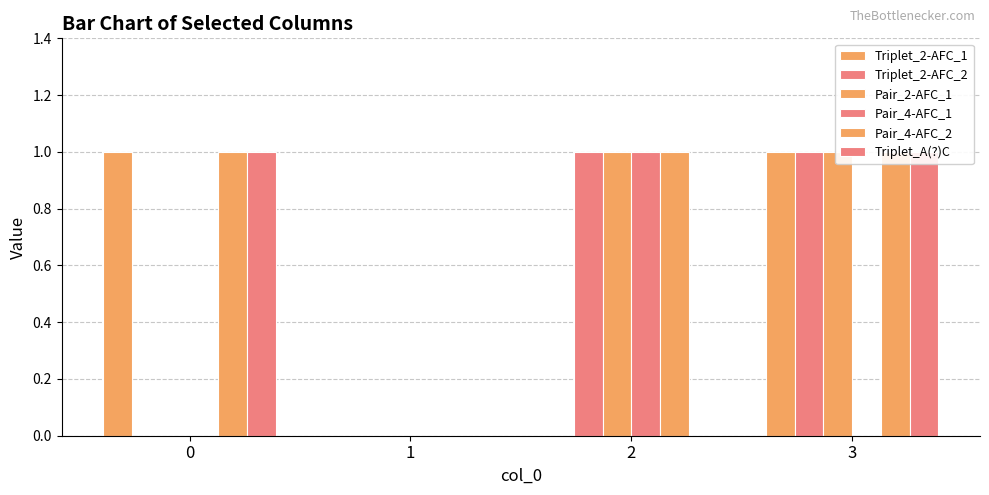

How many categories are shown in the chart?

4